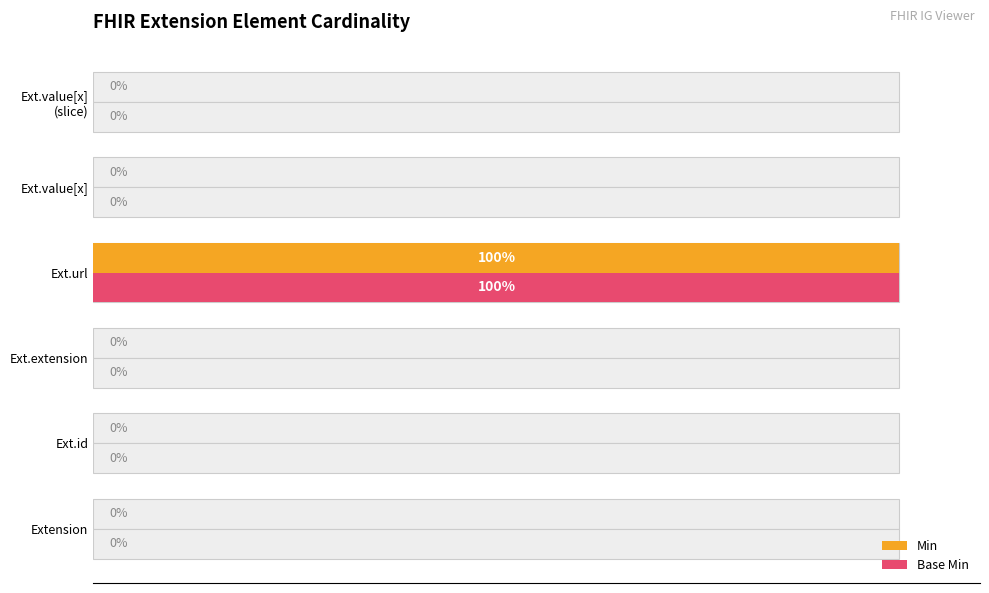

What is the difference between the maximum and minimum values in the Base Min series?

100